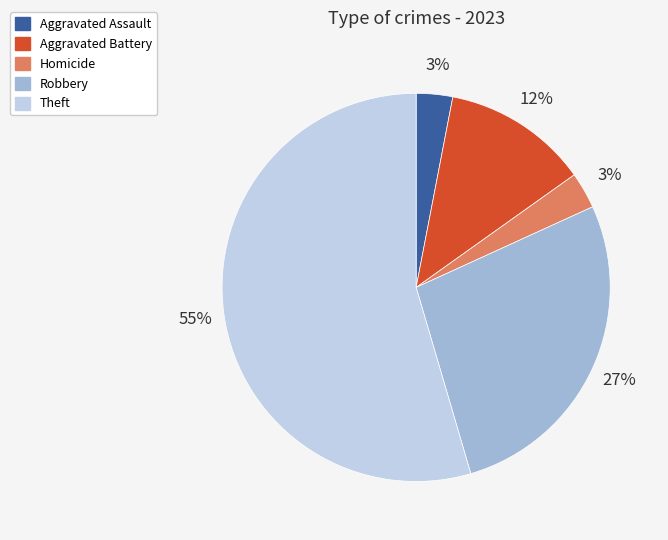

Which slice is the largest?

Theft